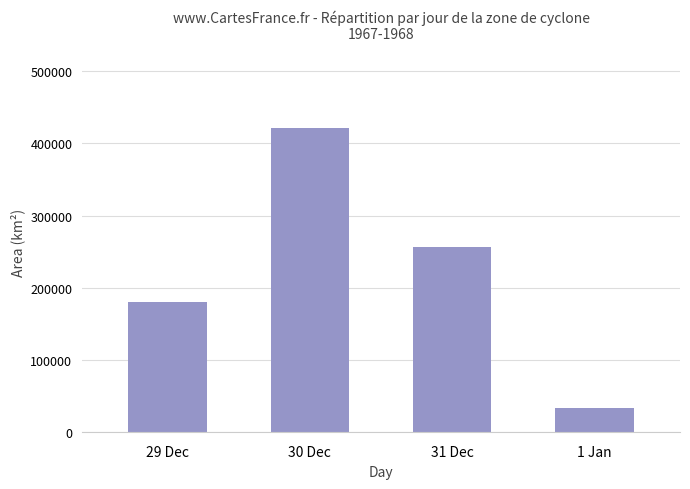

Which has a higher value, 30 Dec or 31 Dec?

30 Dec